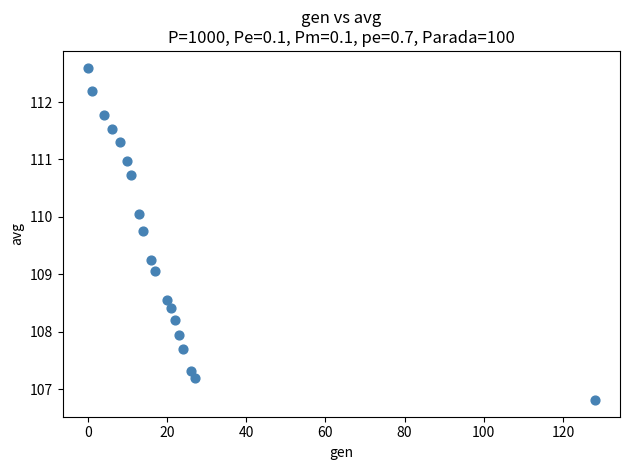

What is the range of Y values (max minus min)?

5.8